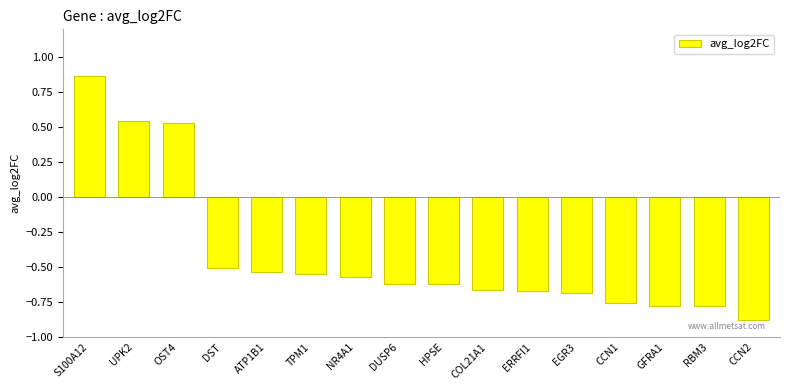

What is the sum of all values?

-6.7